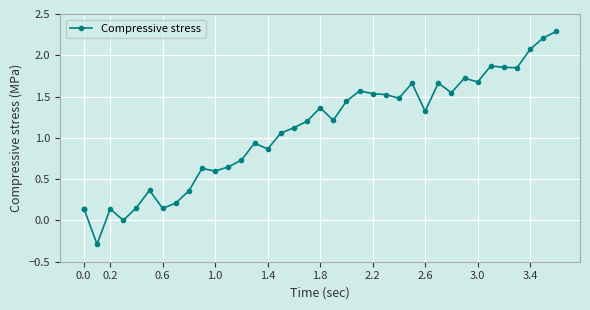

What is the difference between the maximum and minimum values?

2.6